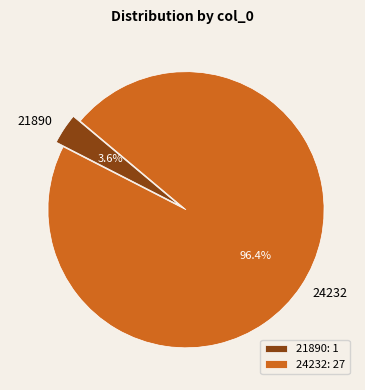

Does any single category account for the majority?

Yes